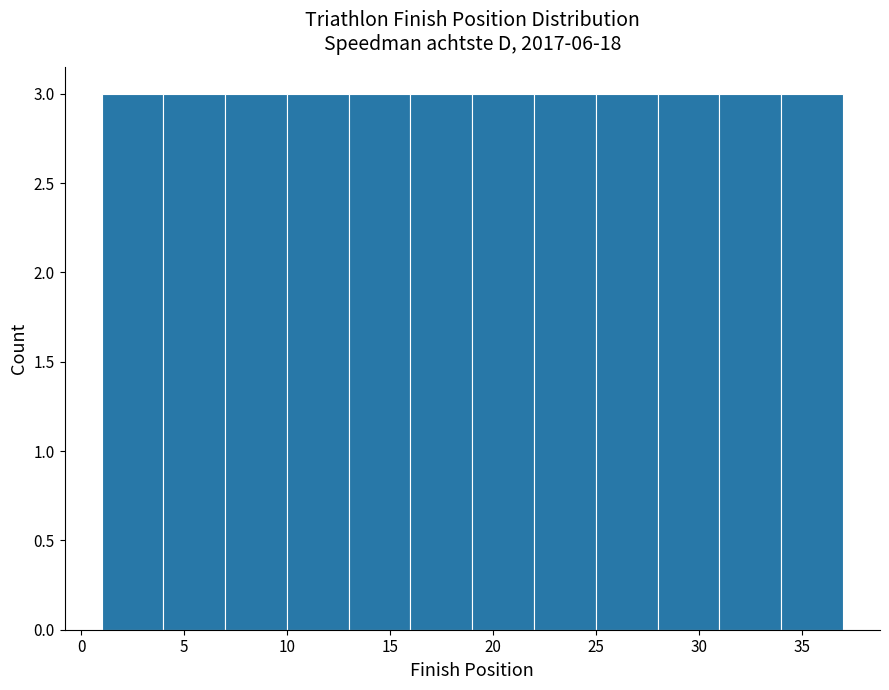

Reading left to right, list every bar in this chart as the range it spans on the x-axis followed by its height. The values are not printed on the chart, so give them approximately, as read against the axis.

1 to 4: 3
4 to 7: 3
7 to 10: 3
10 to 13: 3
13 to 16: 3
16 to 19: 3
19 to 22: 3
22 to 25: 3
25 to 28: 3
28 to 31: 3
31 to 34: 3
34 to 37: 3